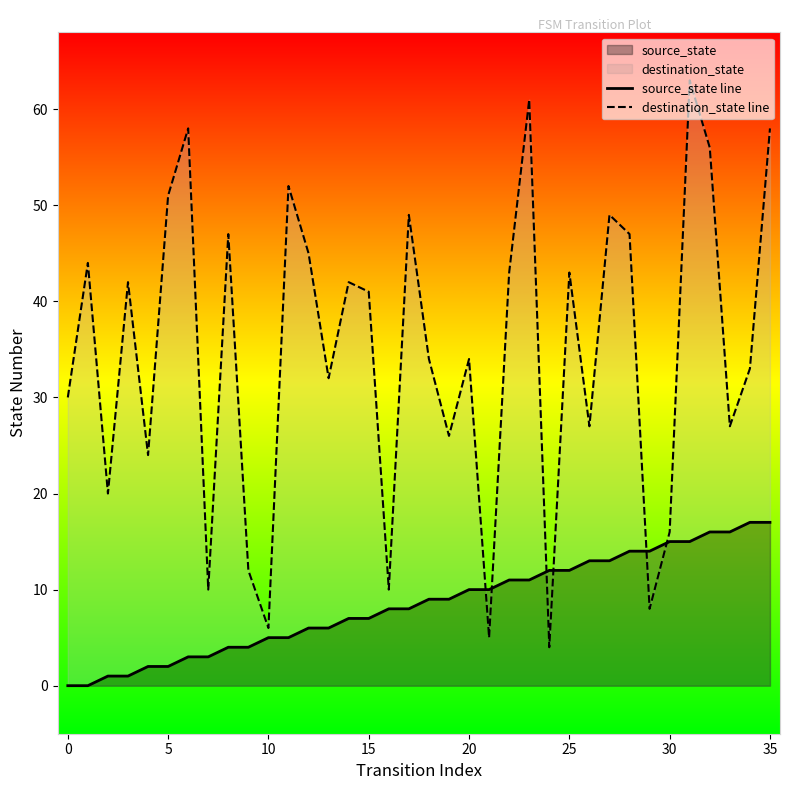

Read the destination_state line value at 20.

34